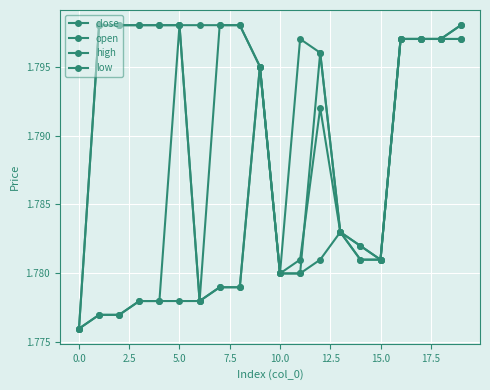

How many lines are shown in the chart?

4